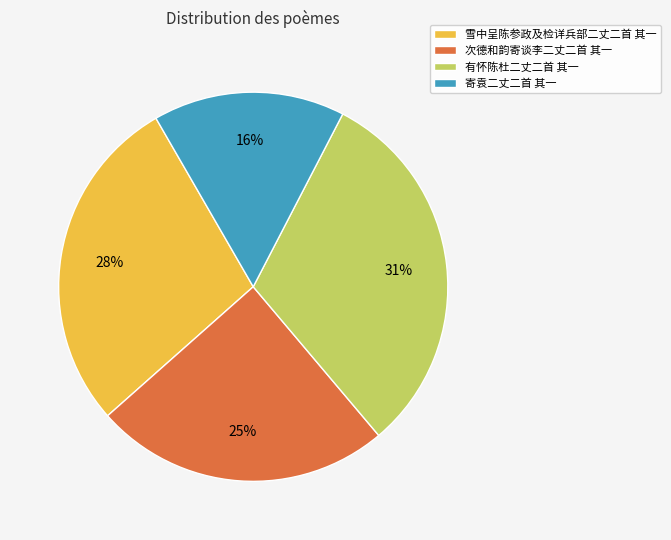

How many segments does this pie chart have?

4